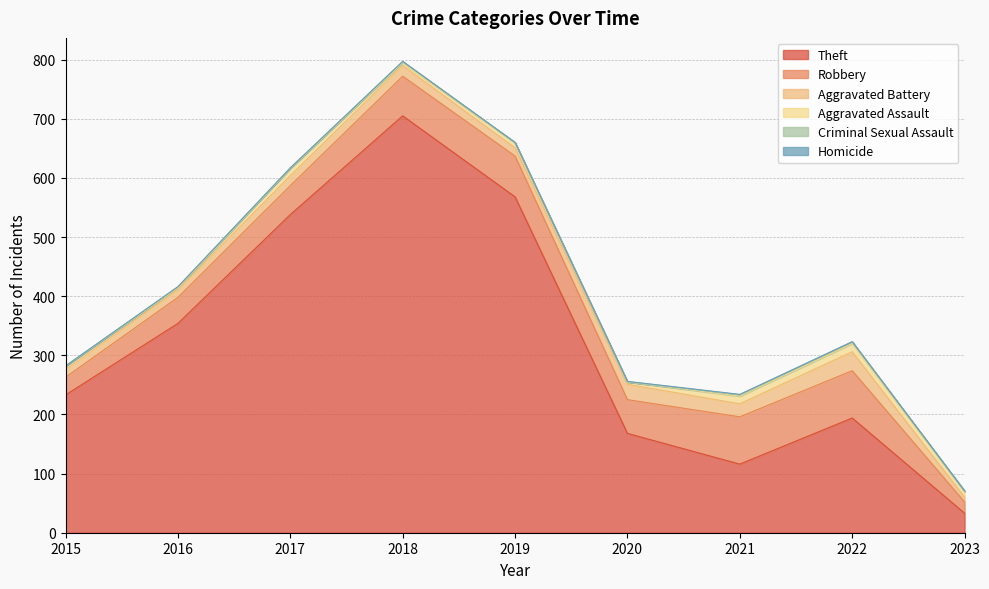

Which series has the largest range (max minus min)?

Theft